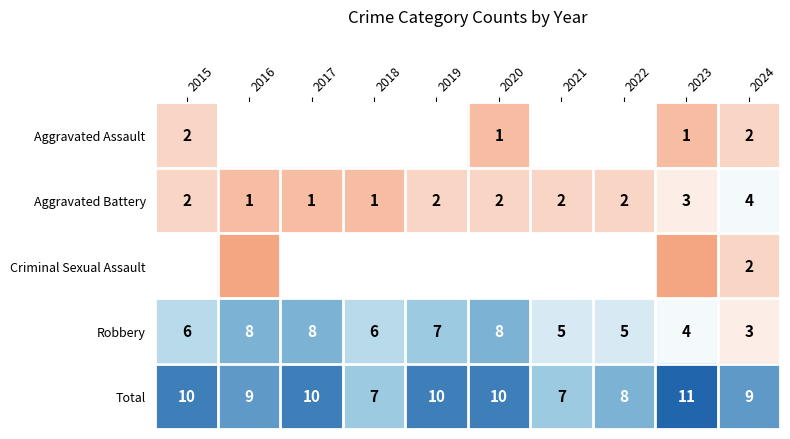

How many Total values are between 8 and 10?

7